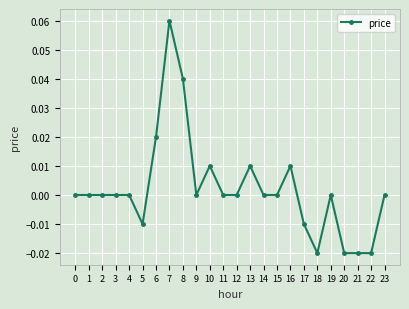

At which category does the chart reach its peak across all series?

7